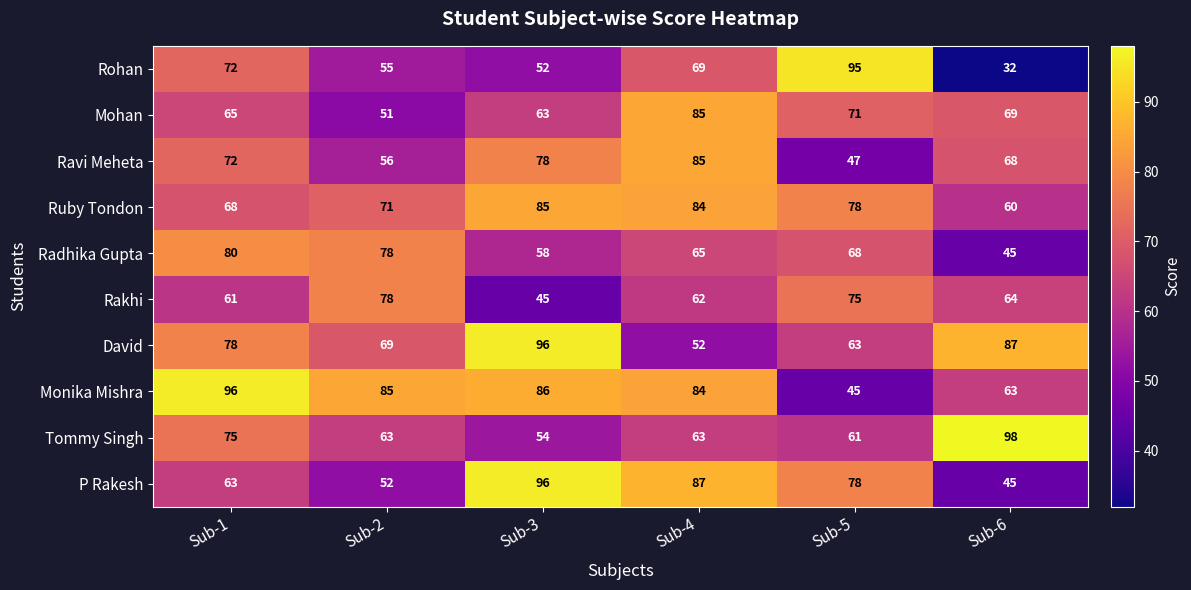

What value does the David series have at Sub-2?

69